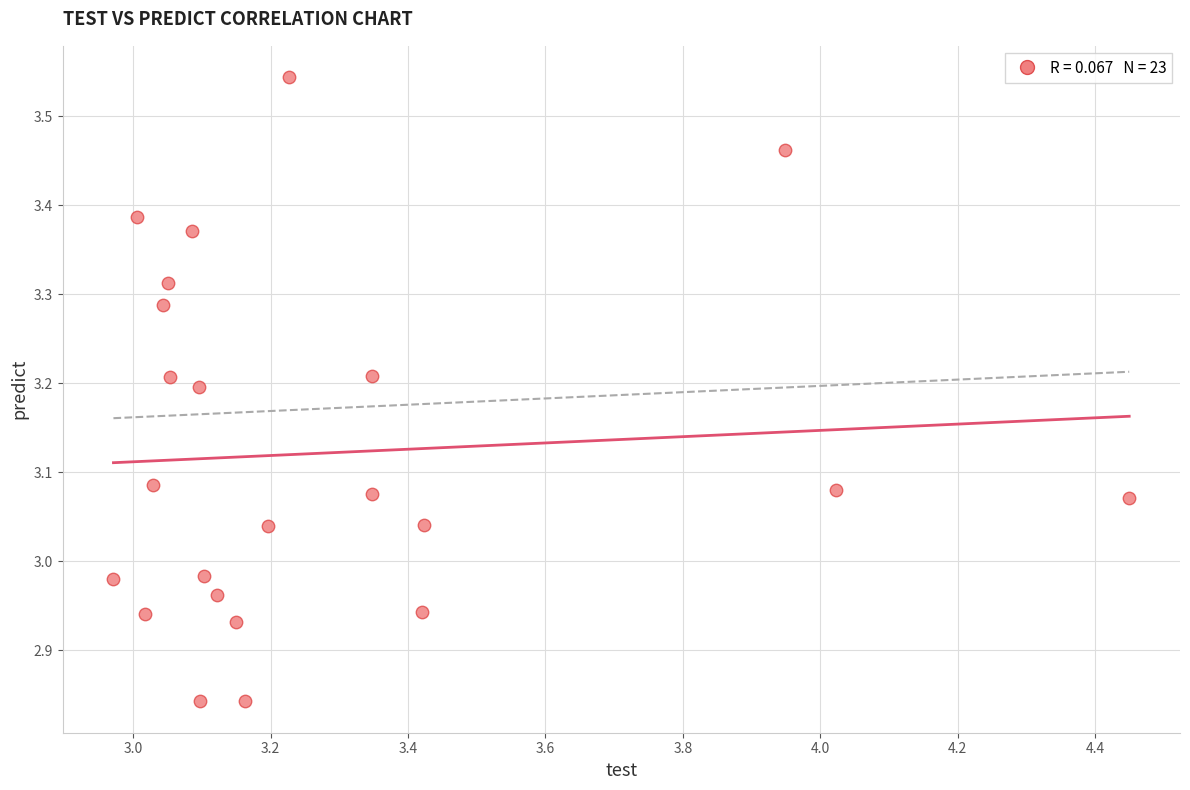

What is the range of Y values (max minus min)?

0.7